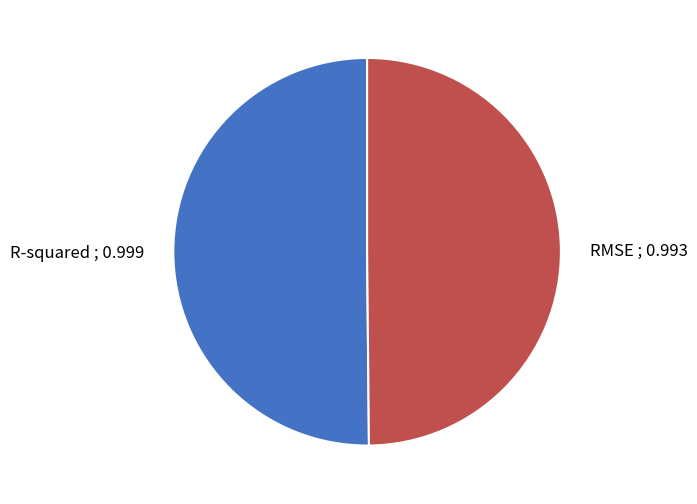

Is it true that RMSE ; 0.993 is 39% of the pie?

False